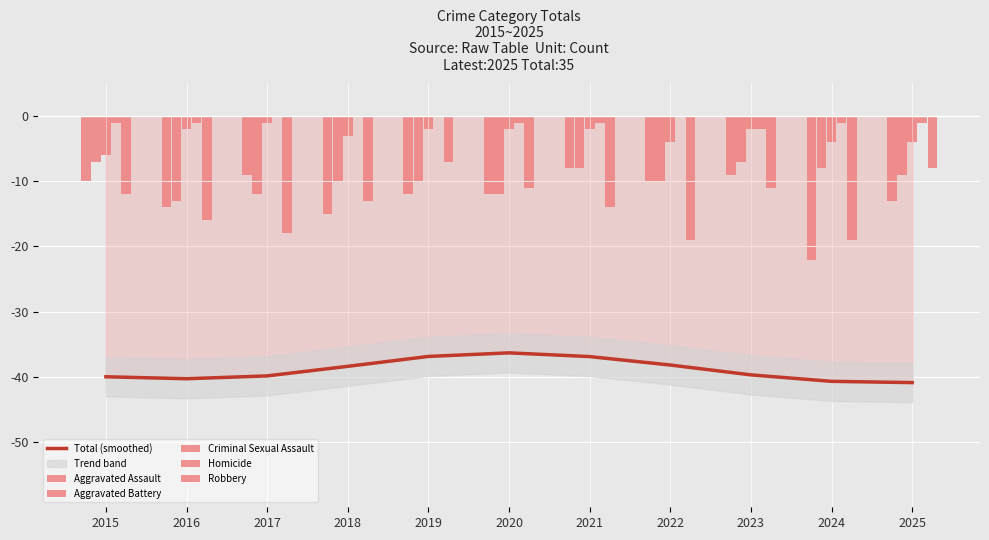

Is it true that Robbery equals -5.1 at 2016?

False